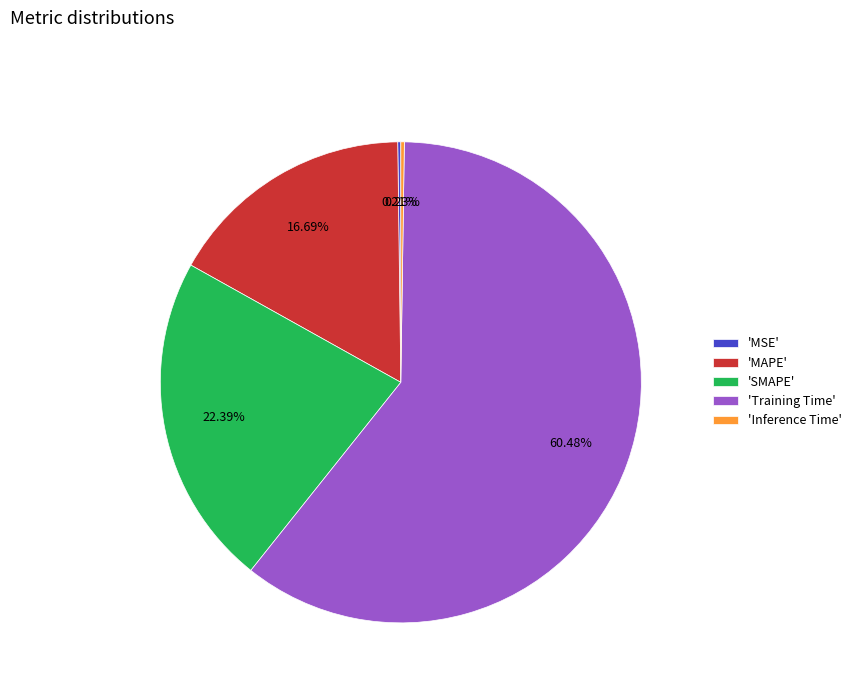

Do 'MAPE' and 'SMAPE' together represent more than half of the pie?

No